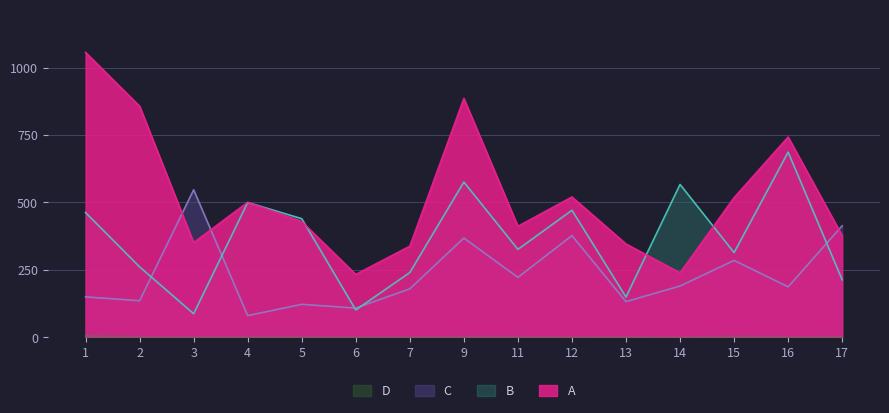

What is the maximum value for C?

547.0